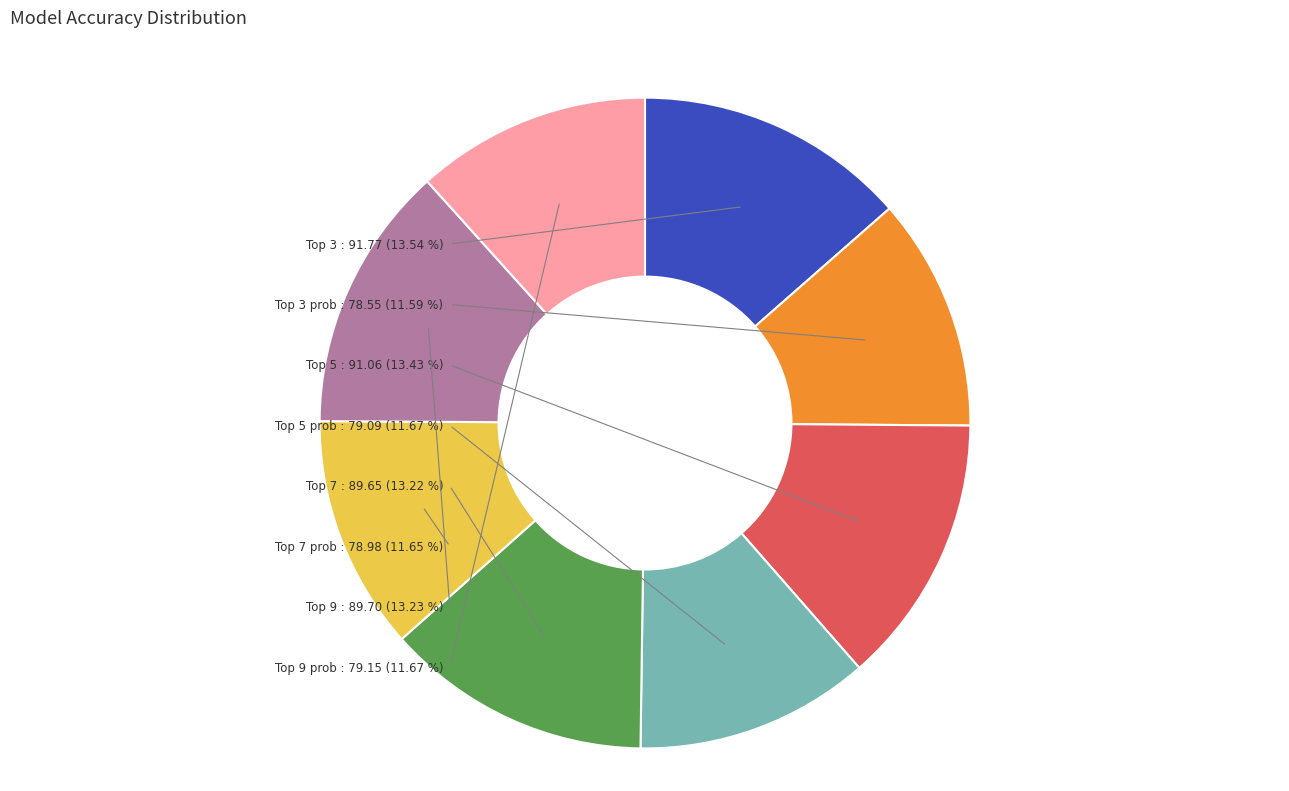

Which category has the biggest portion of the pie?

Top 3